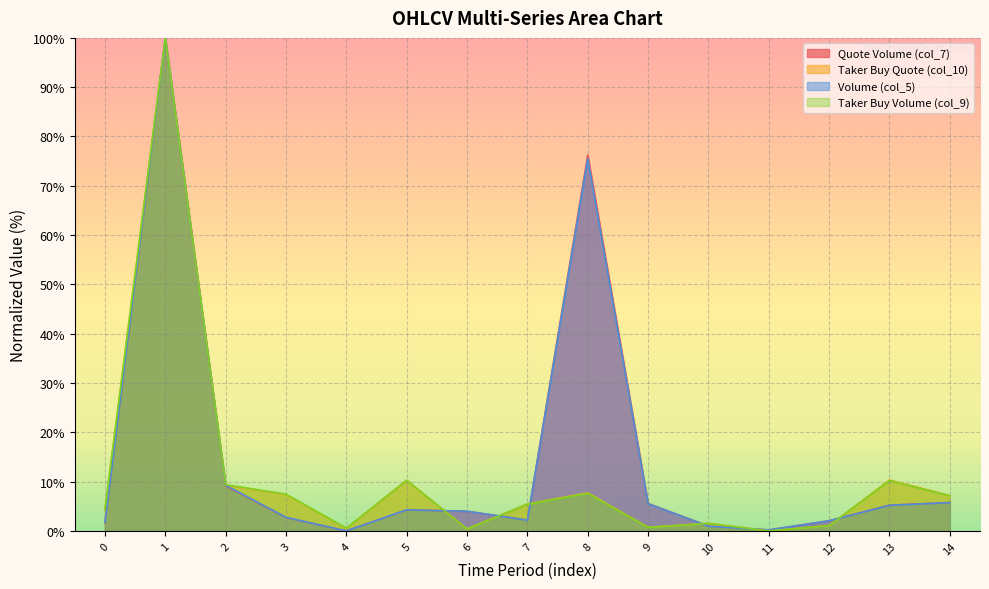

Reading left to right, what are all the values shown in this chart?

col_5: 1.8	100.0	9.3	2.7	0.0	4.3	4.0	2.2	75.5	5.5	1.0	0.2	2.1	5.2	5.7
col_9: 4.3	100.0	9.4	7.4	0.6	10.2	0.4	5.4	7.6	0.7	1.5	0.0	1.1	10.2	7.1
col_7: 1.7	100.0	9.1	2.7	0.0	4.3	4.0	2.2	76.2	5.6	1.0	0.2	2.1	5.2	5.8
col_10: 4.3	100.0	9.3	7.4	0.6	10.3	0.4	5.5	7.7	0.7	1.5	0.0	1.1	10.3	7.2